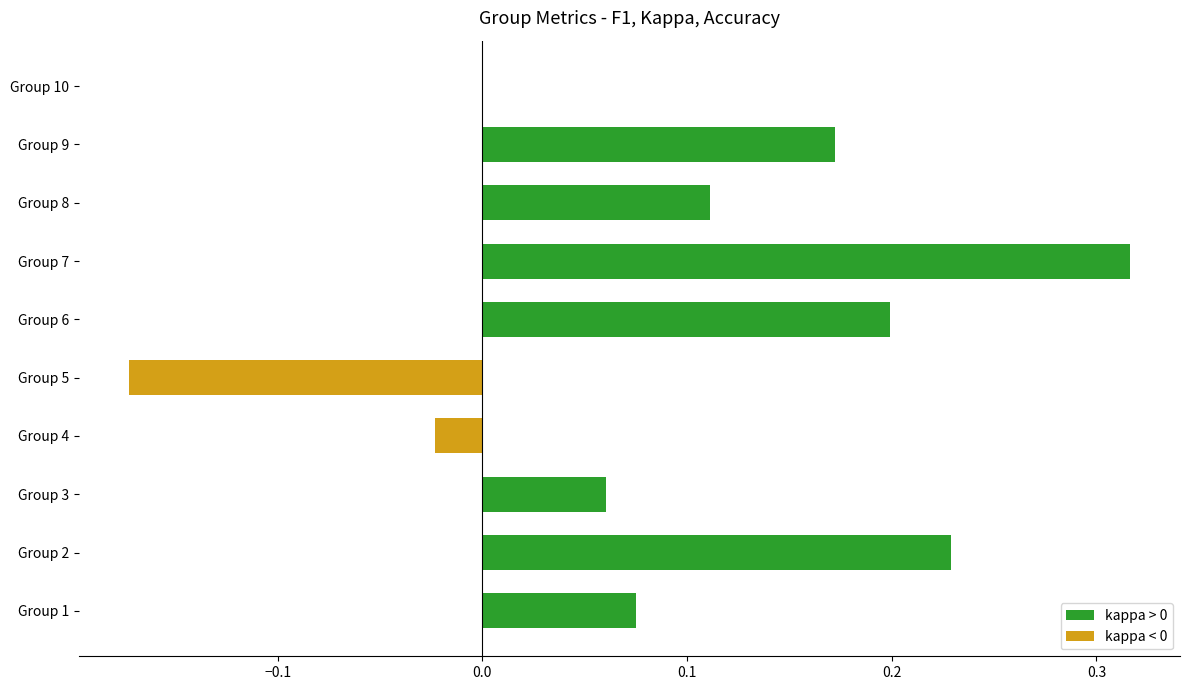

The value at Group 7 is 0.5. True or false?

False